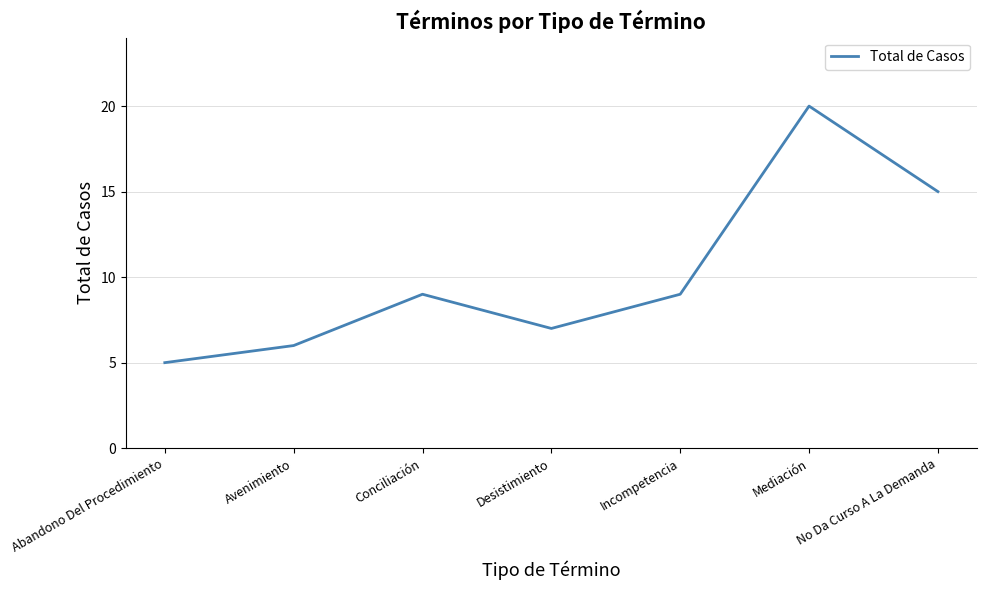

How many series are shown in this chart?

1